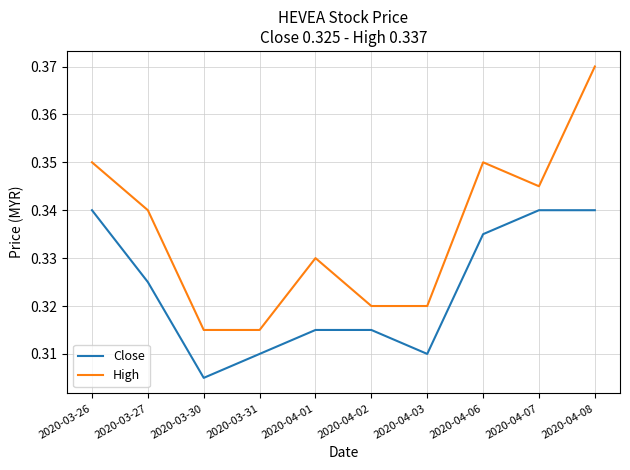

True or false: High and Close intersect in this chart.

False